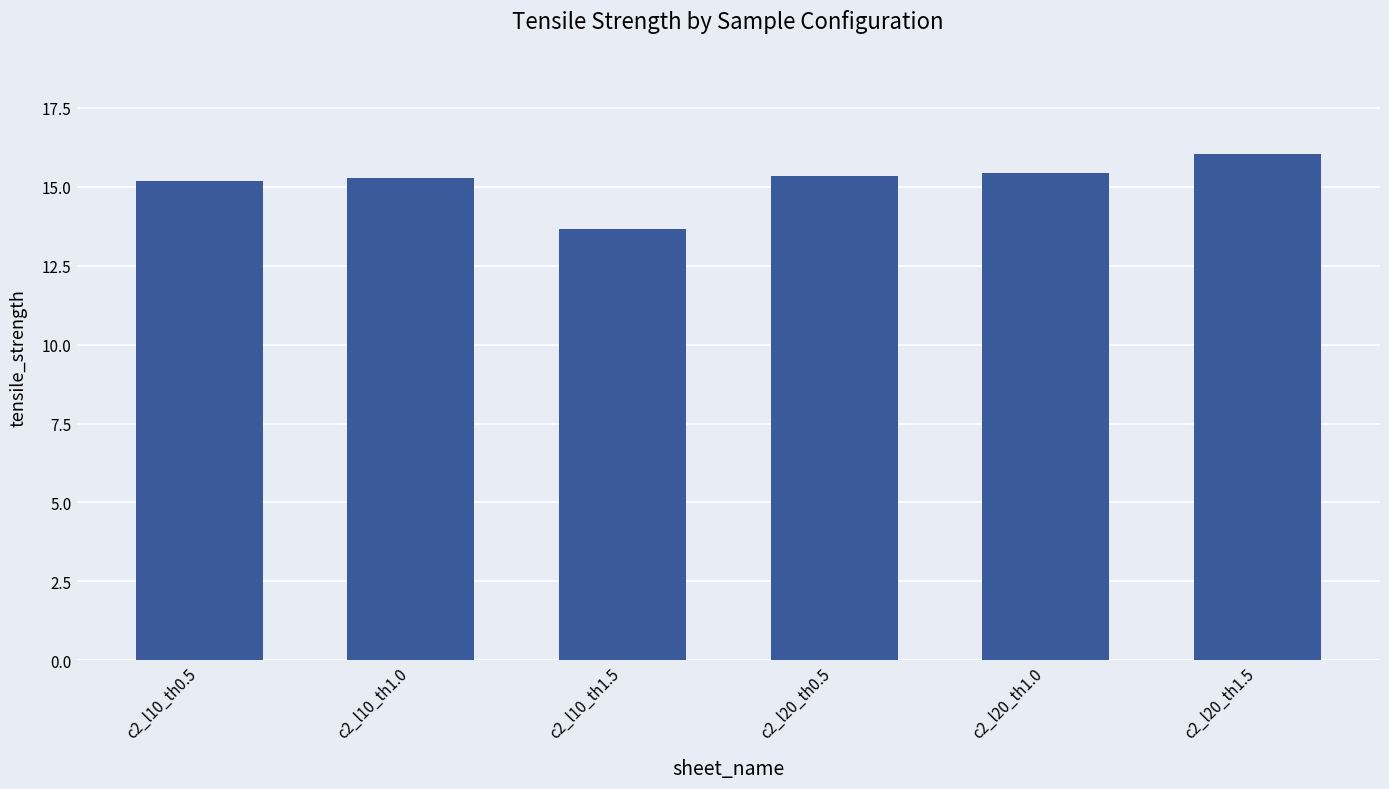

What value does the data have at c2_l20_th1.0?

15.4